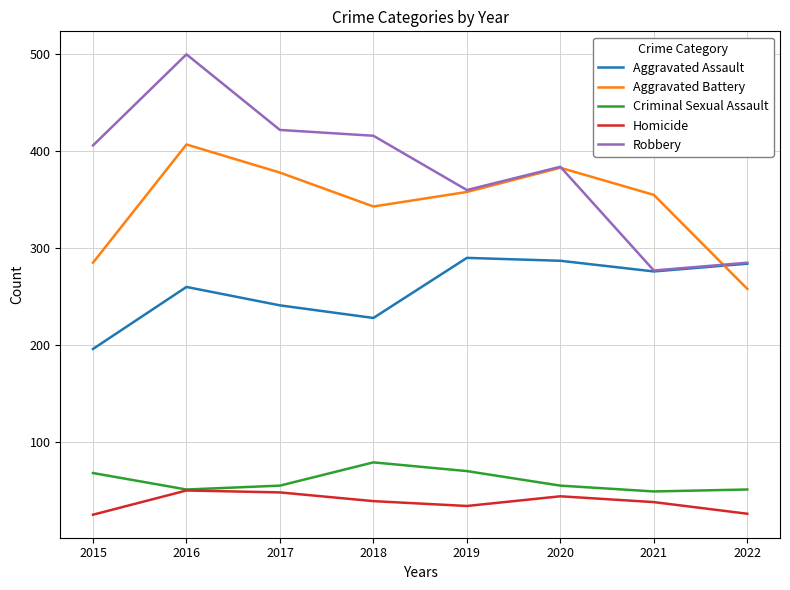

What is the smallest value displayed?

25